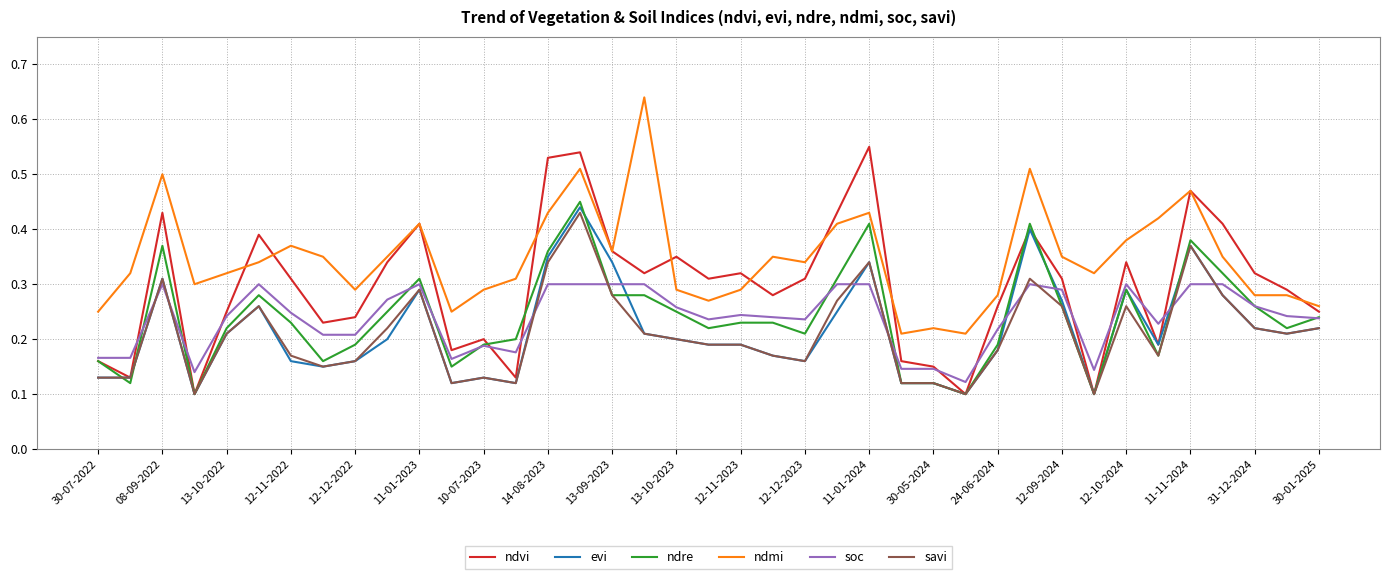

Which series has the largest total across all categories?

ndmi